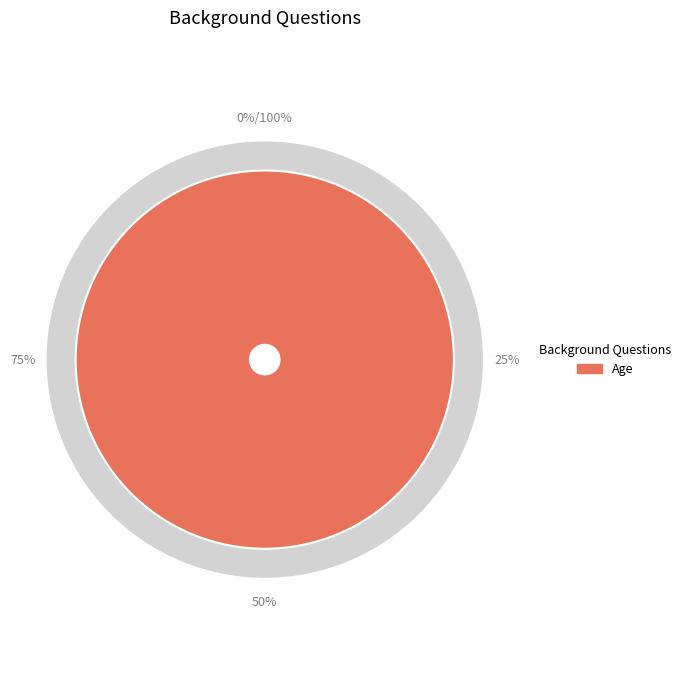

Does Age account for over 50% of the chart?

Yes